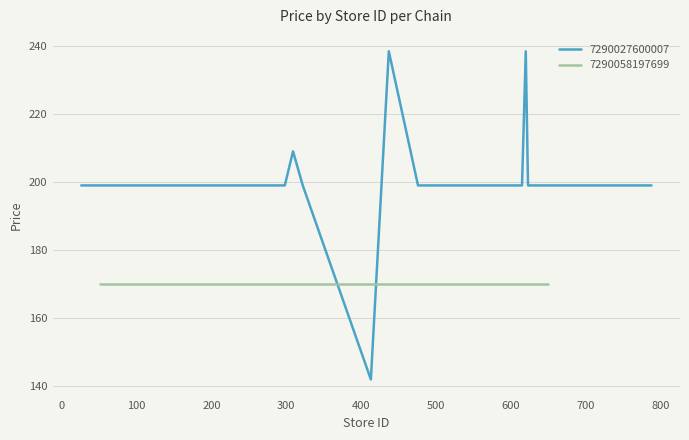

What is the average value?

200.1